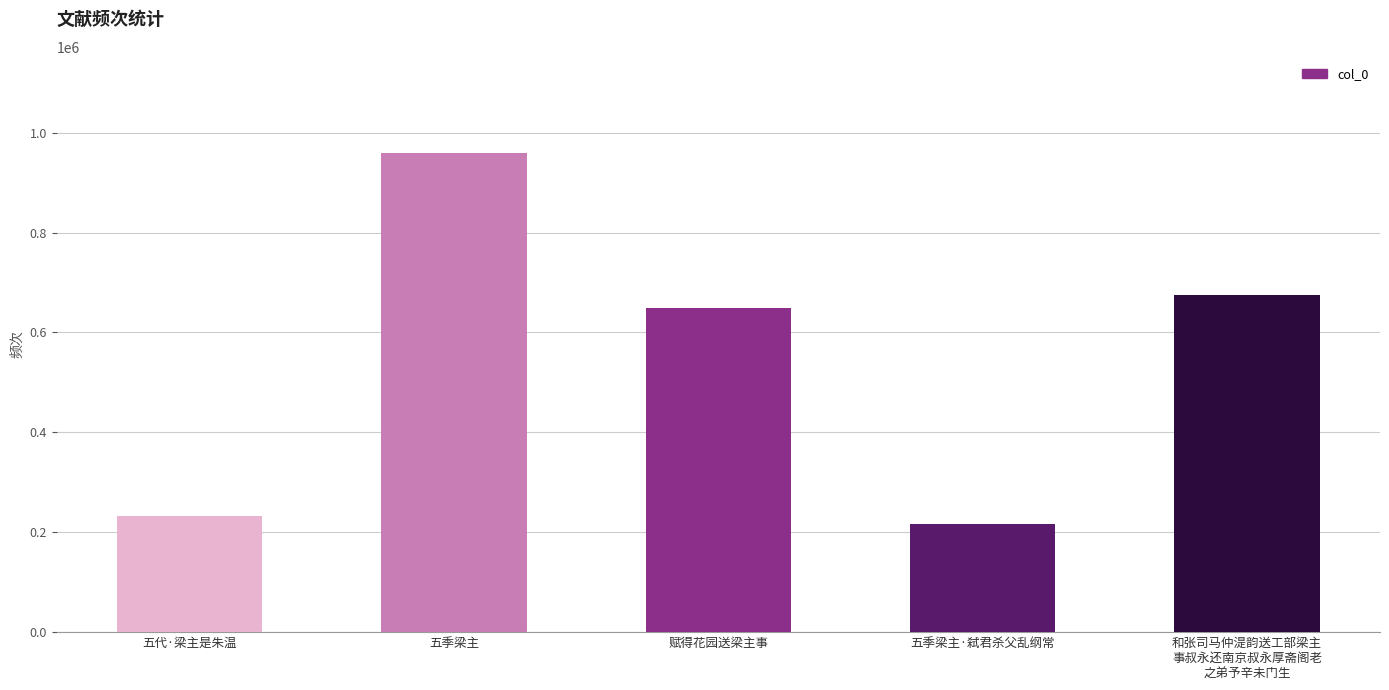

How many distinct data groups are displayed?

1